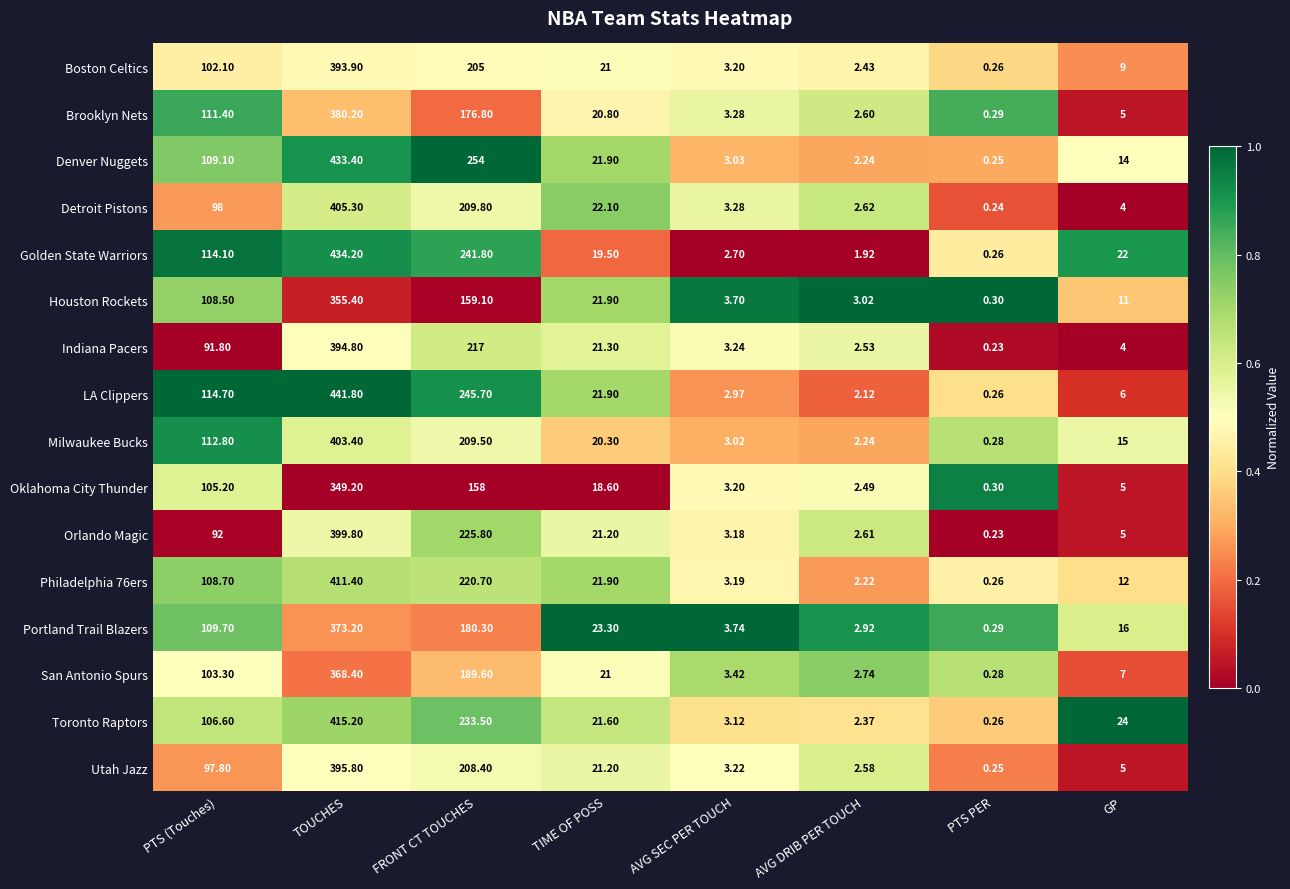

Where is Milwaukee Bucks nearest to the value 201?

FRONT CT TOUCHES